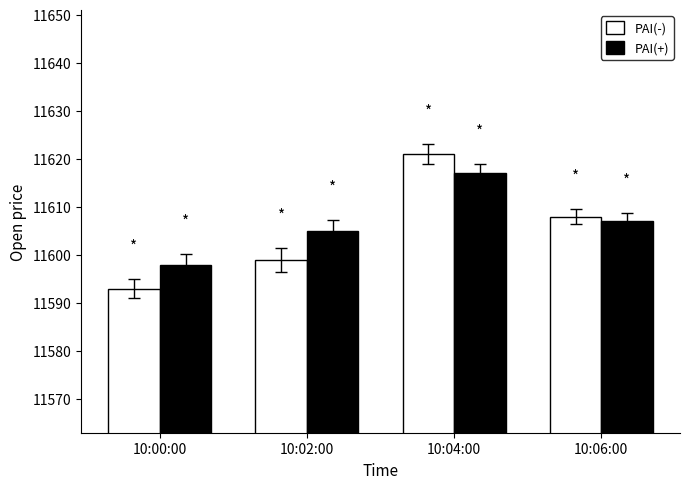

Reading left to right, transcribe all the data shown in this chart.

PAI(-): 11593	11599	11621	11608
PAI(+): 11598	11605	11617	11607